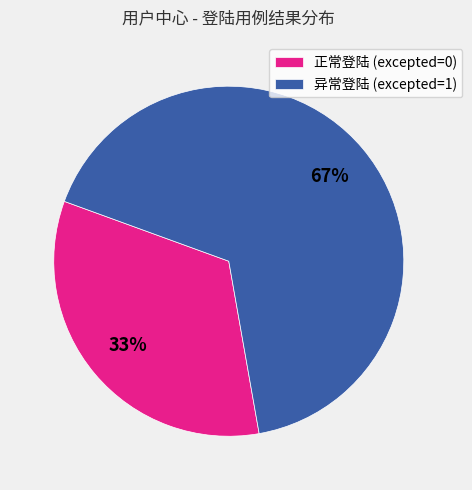

To the nearest percent, what portion does 异常登陆 (excepted=1) represent?

67%